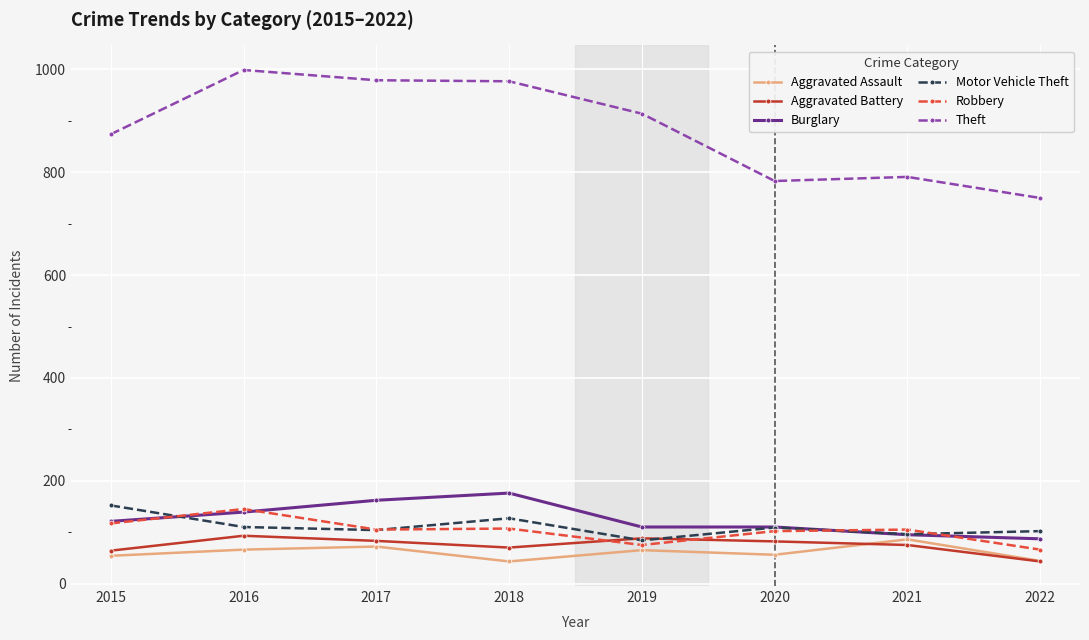

What is the highest value of the Robbery series?

145